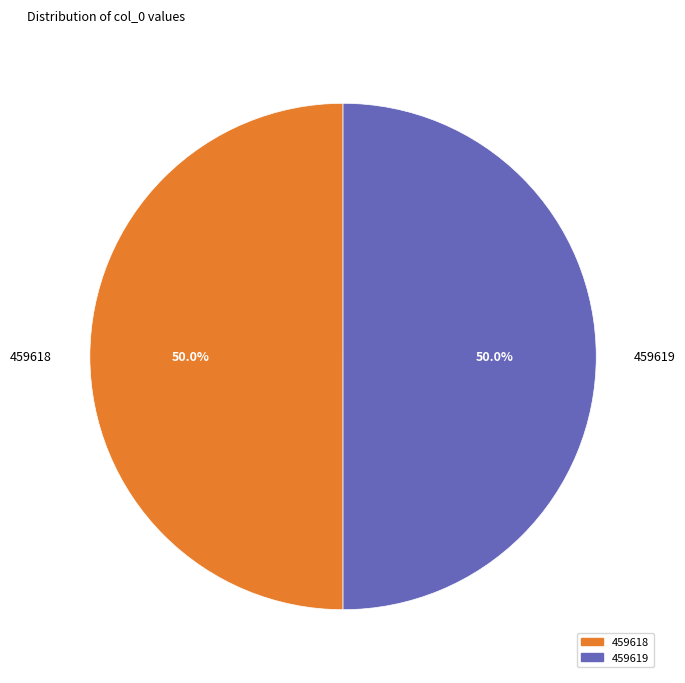

Is it true that 459619 is 50% of the pie?

True